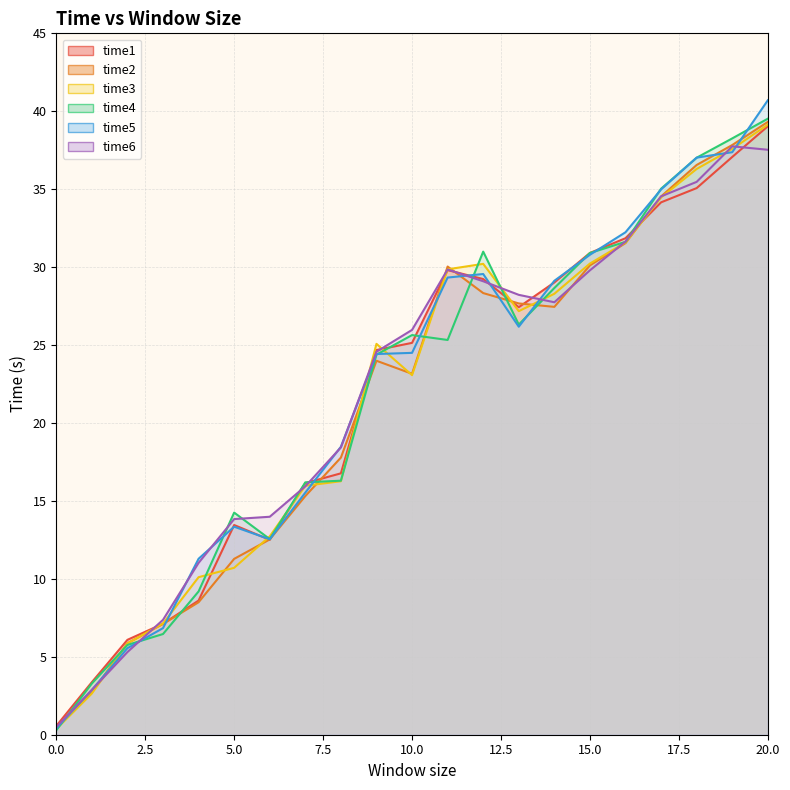

True or false: time5 and time4 cross at least once.

True